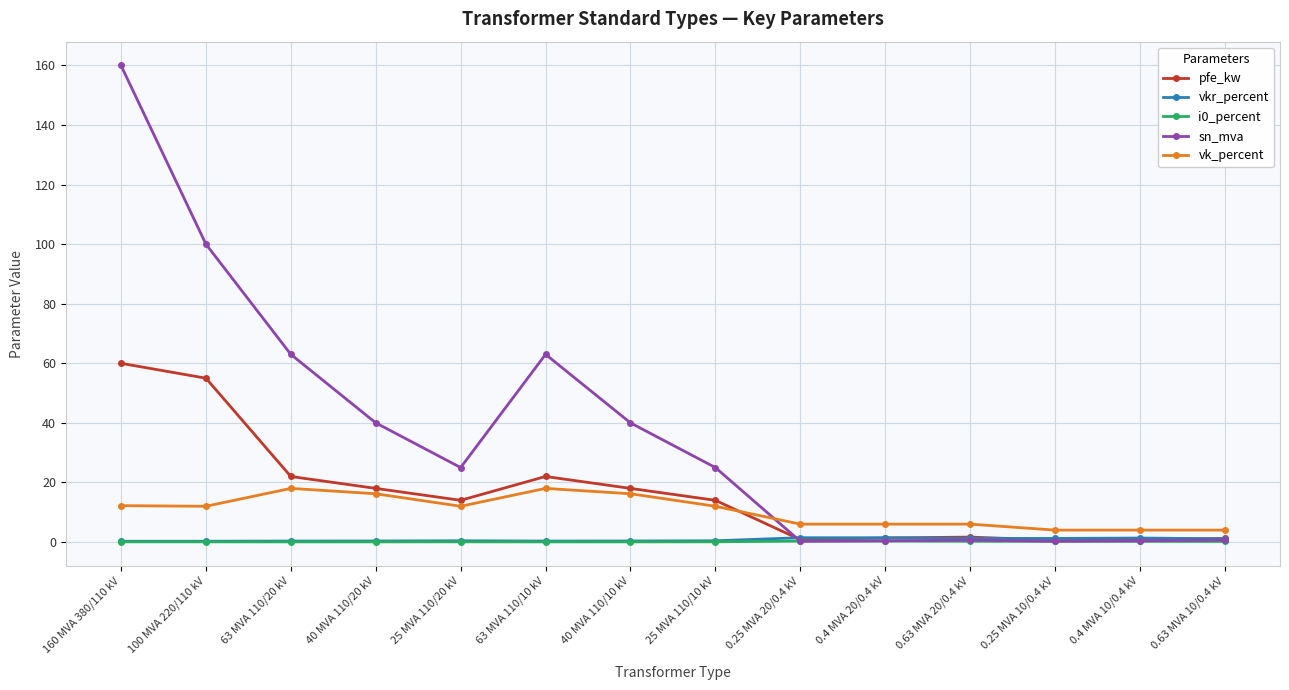

What is the label of the 6th point from the right?

0.25 MVA 20/0.4 kV